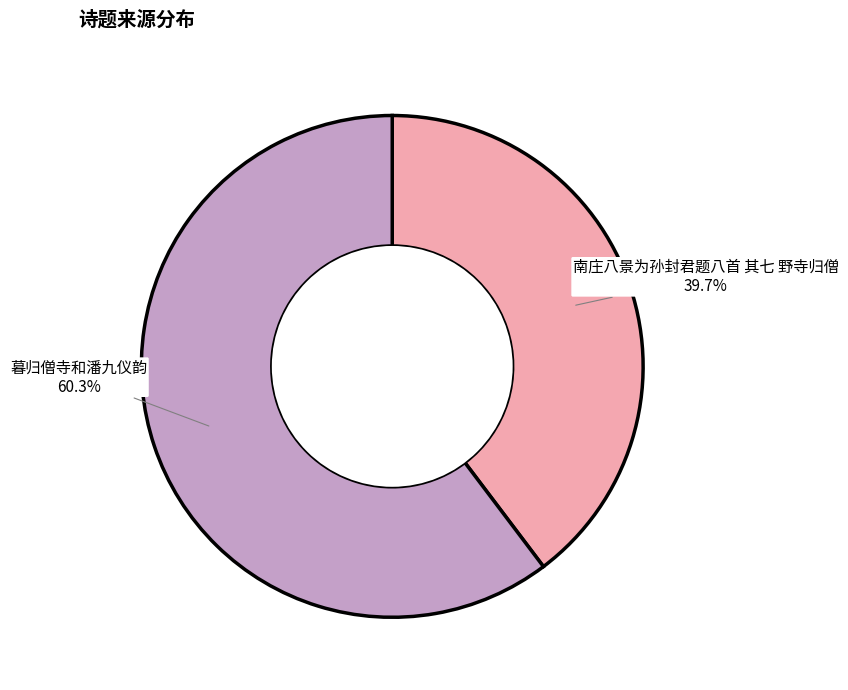

To the nearest percent, what percentage of the pie is 暮归僧寺和潘九仪韵?

60%